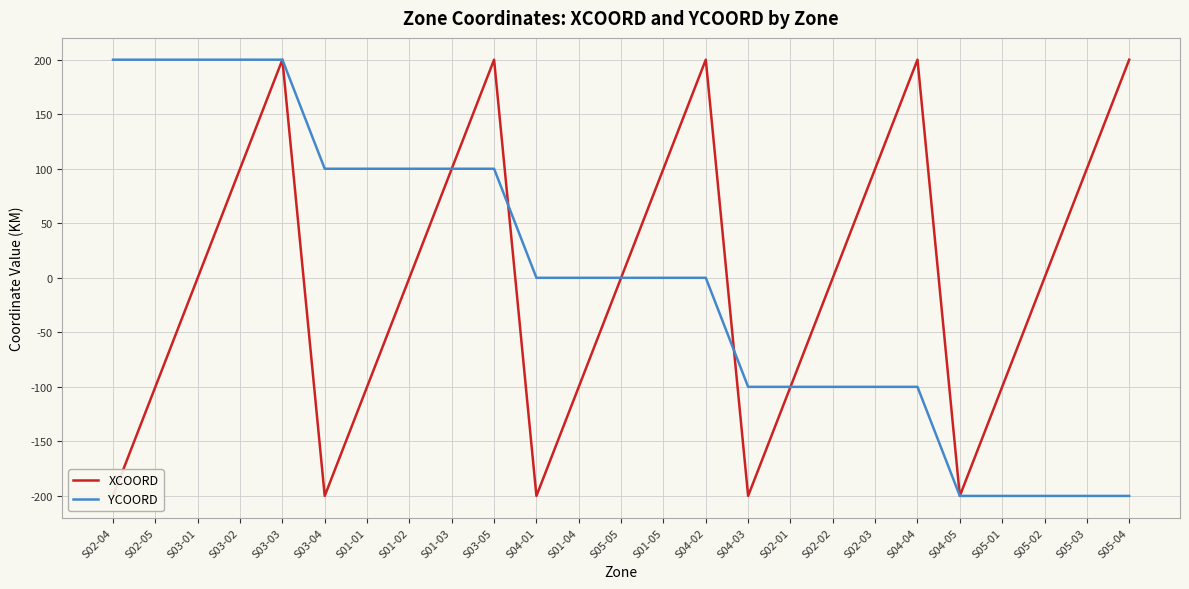

Reading left to right, extract all data points from this chart.

XCOORD: -200	-100	0	100	200	-200	-100	0	100	200	-200	-100	0	100	200	-200	-100	0	100	200	-200	-100	0	100	200
YCOORD: 200	200	200	200	200	100	100	100	100	100	0	0	0	0	0	-100	-100	-100	-100	-100	-200	-200	-200	-200	-200